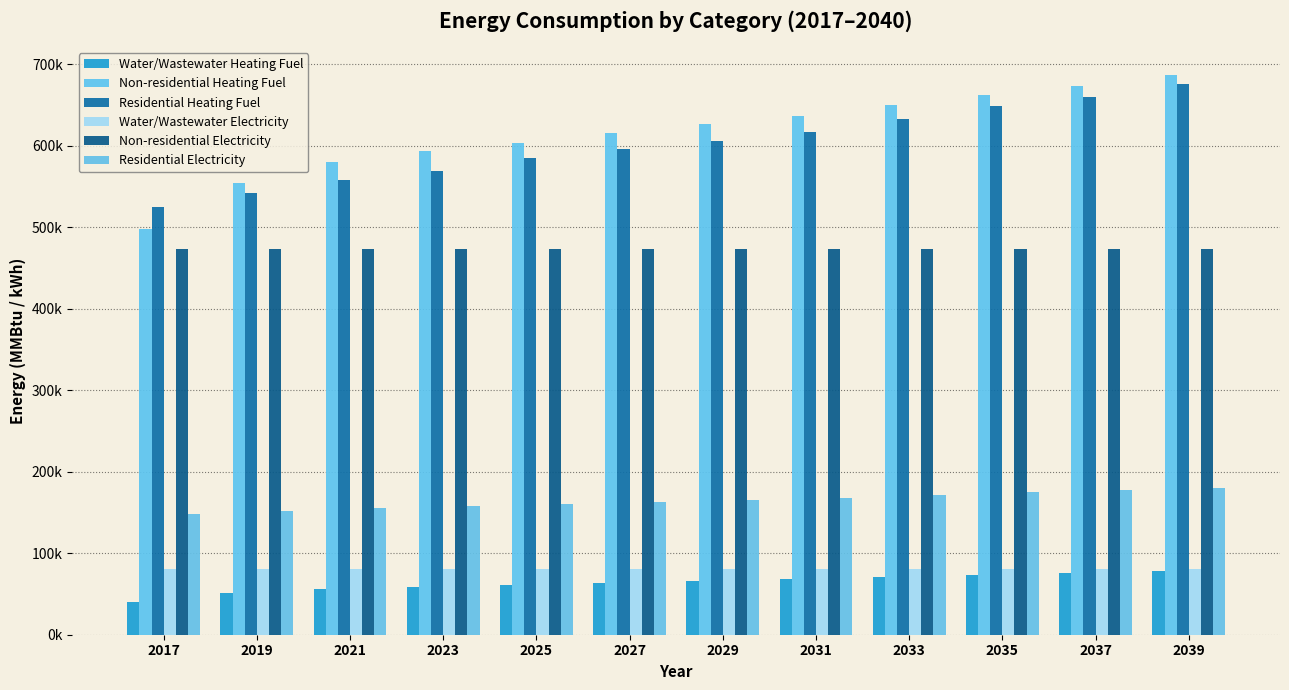

Does the chart contain any negative values?

No